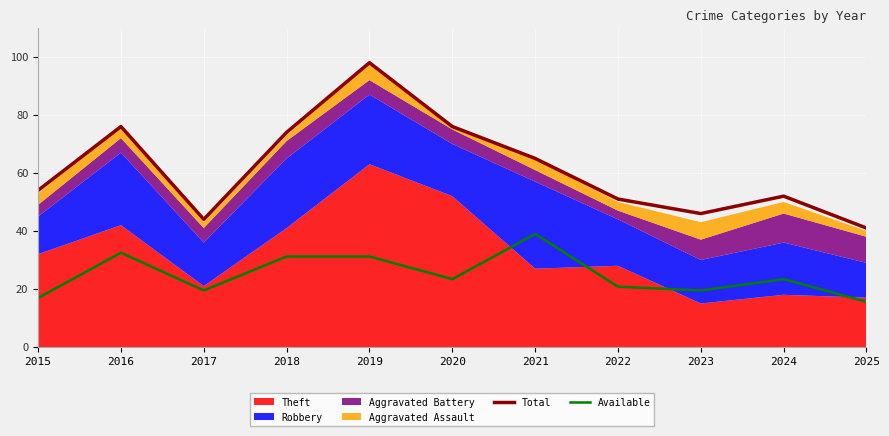

True or false: Available has more than 2 points higher than both neighbors.

True